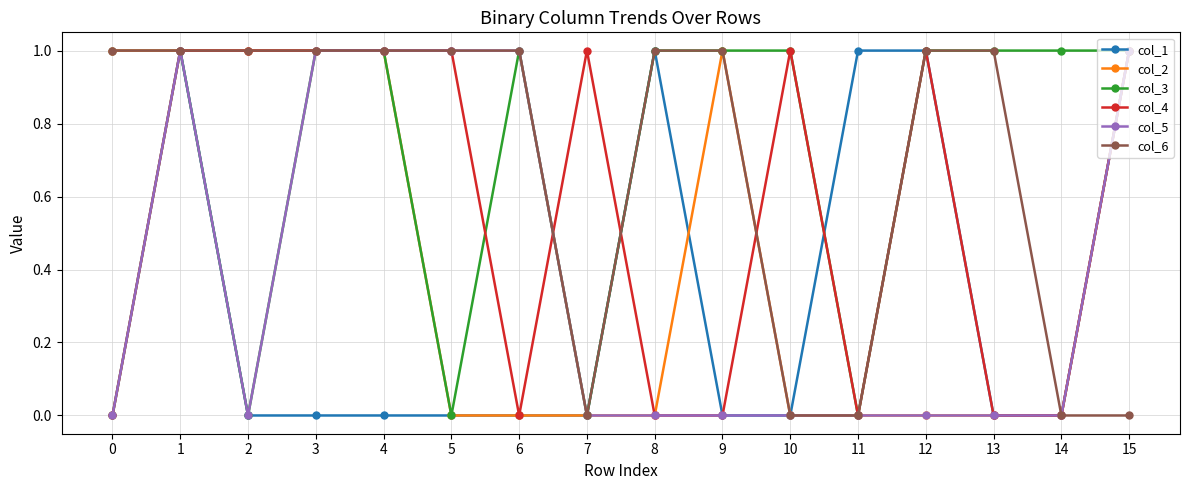

True or false: col_3 has more than 1 interior local peaks.

True